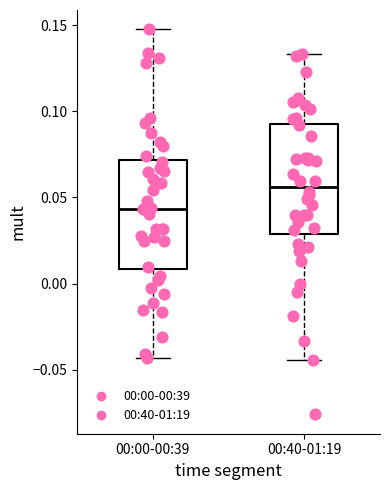

Which box's median line is the highest?

00:40-01:19